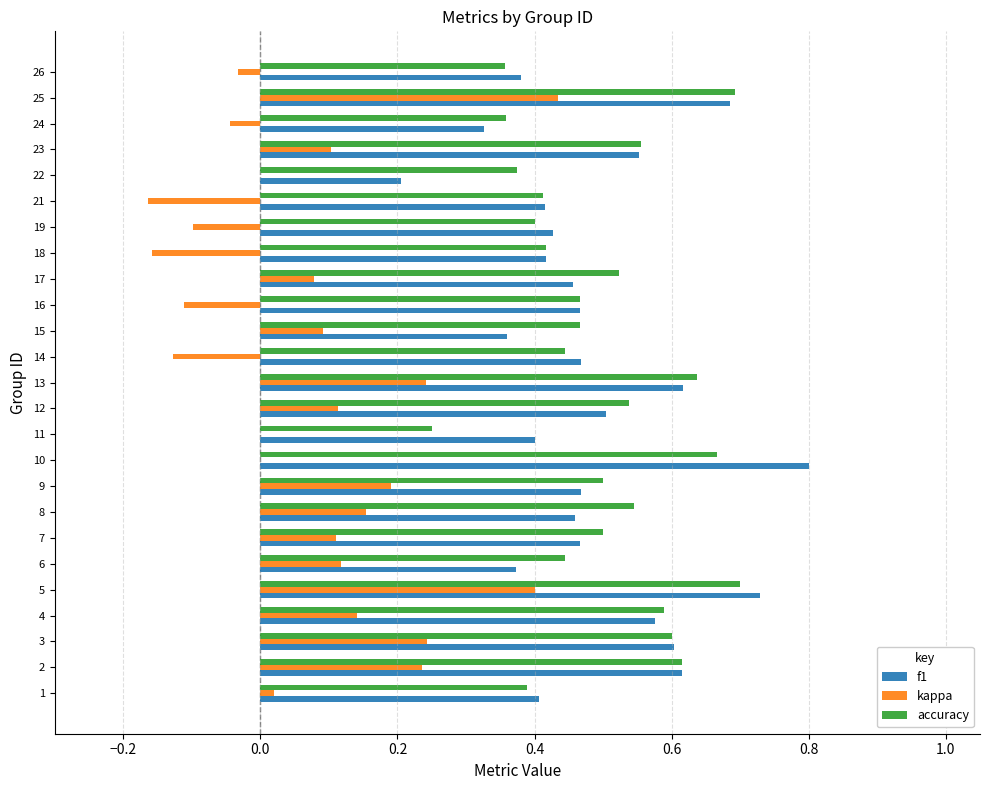

Count the number of categories in the chart.

25